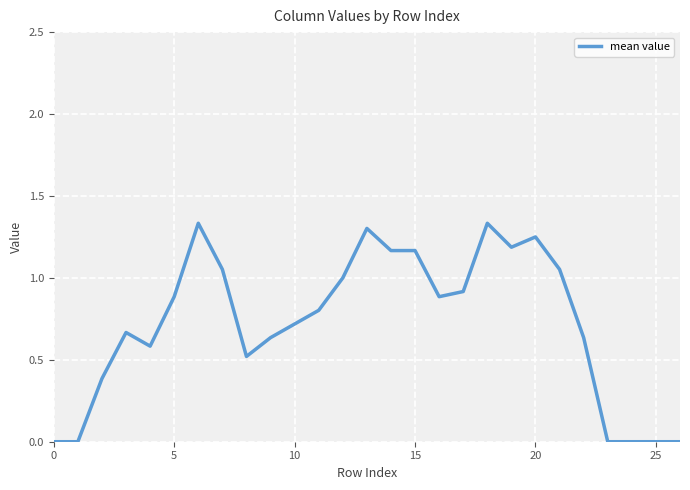

Is this an area chart (filled region under the line)?

No